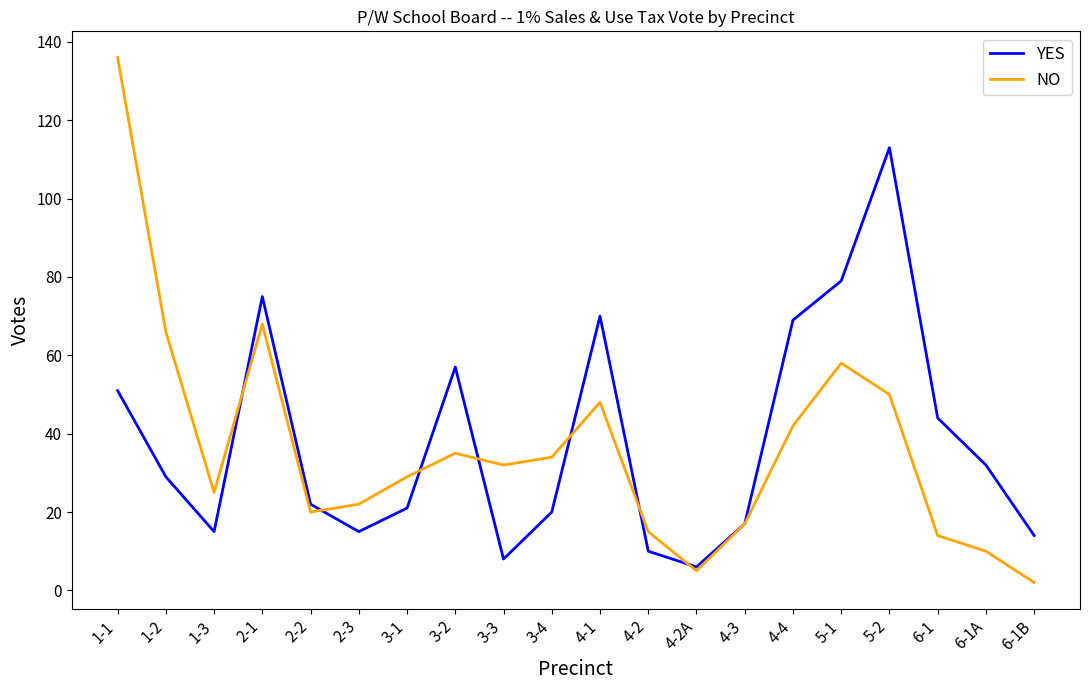

Which series has the largest total across all categories?

YES